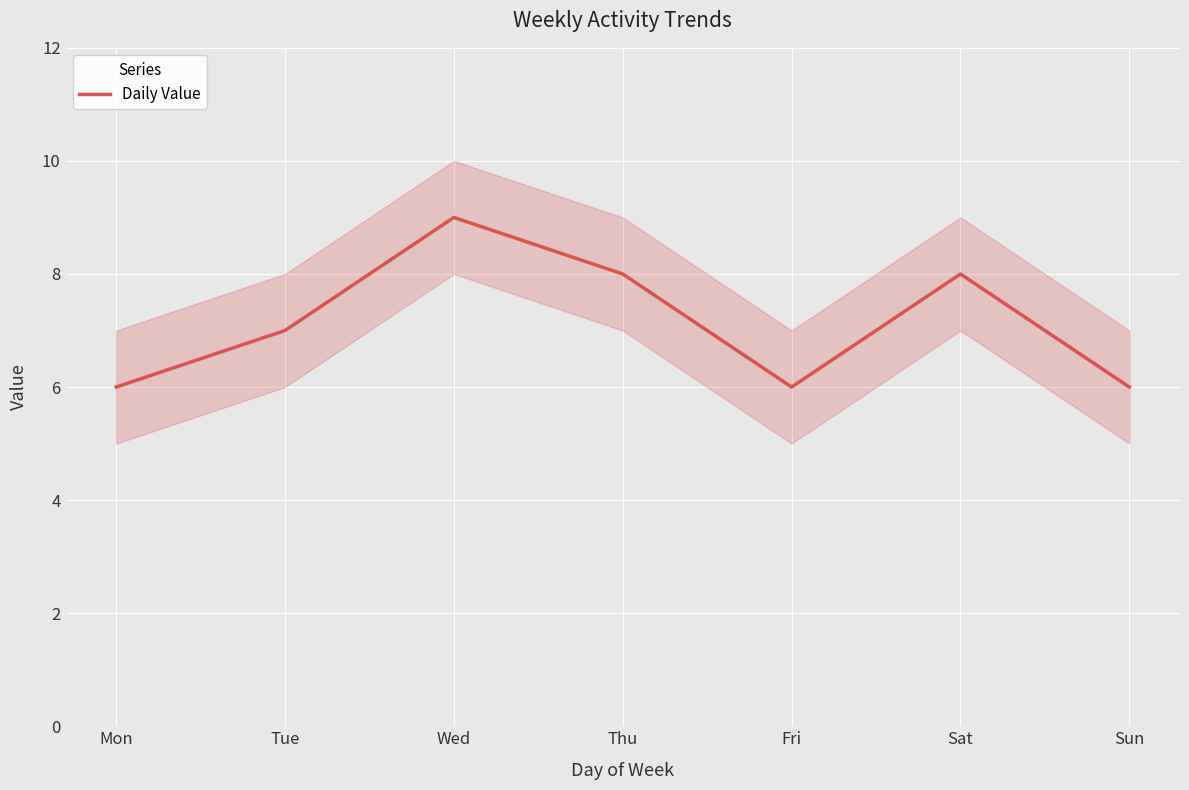

Where is the data nearest to the value 7?

Tue